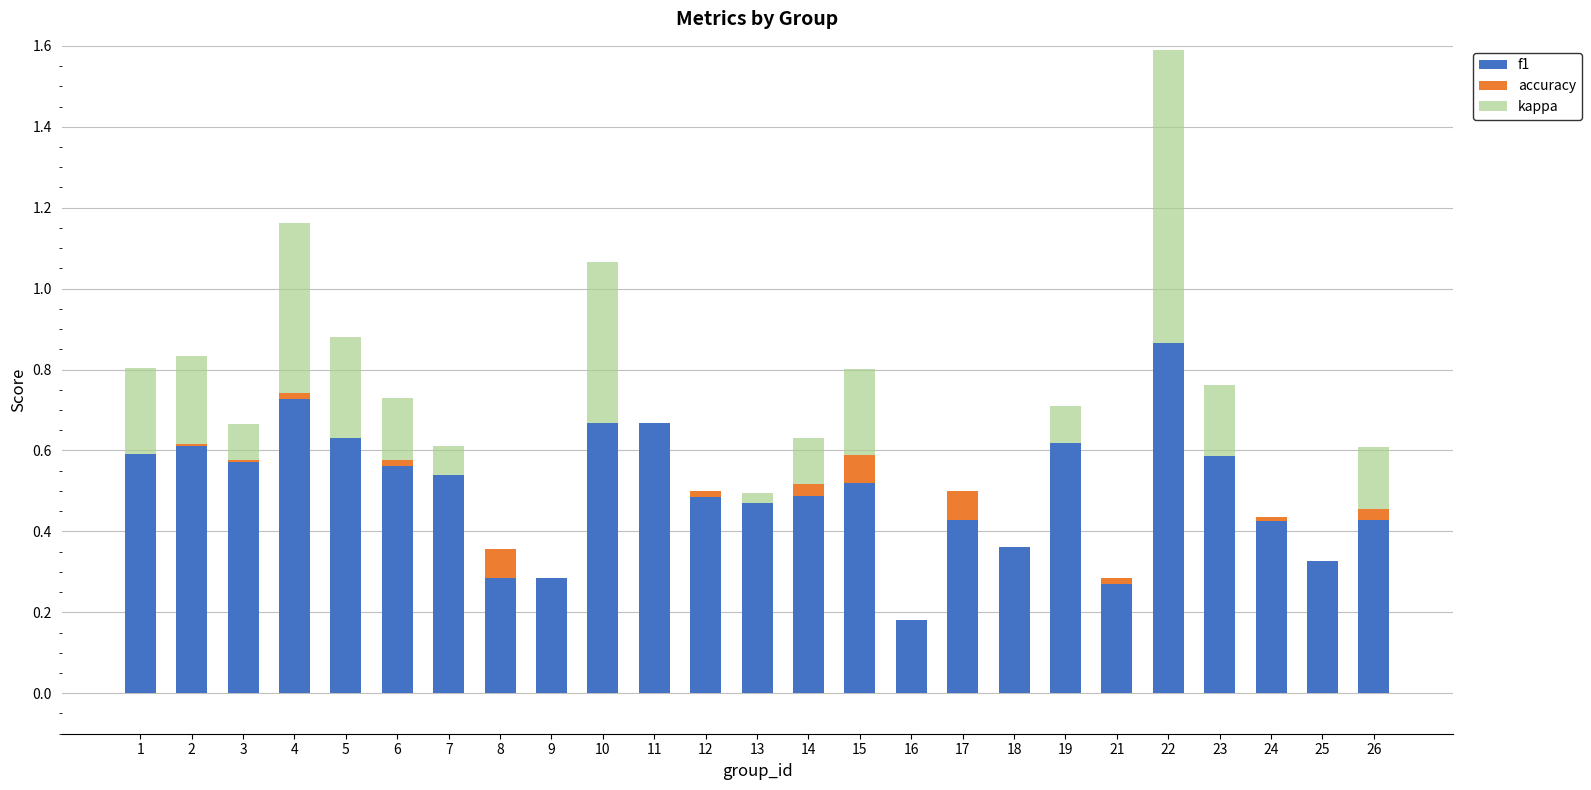

At which label does f1 reach its peak?

22